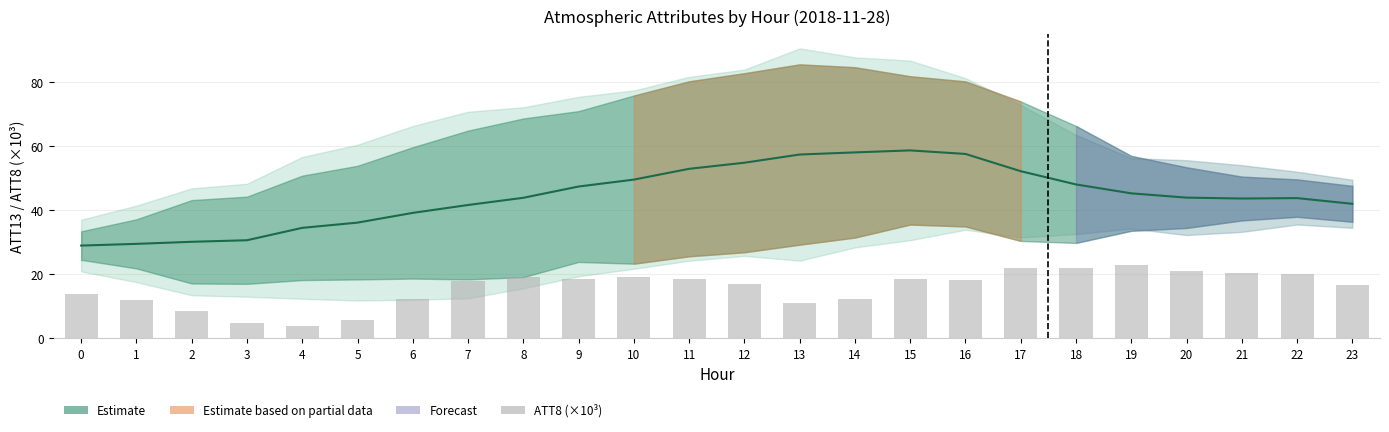

Count the number of categories in the chart.

24